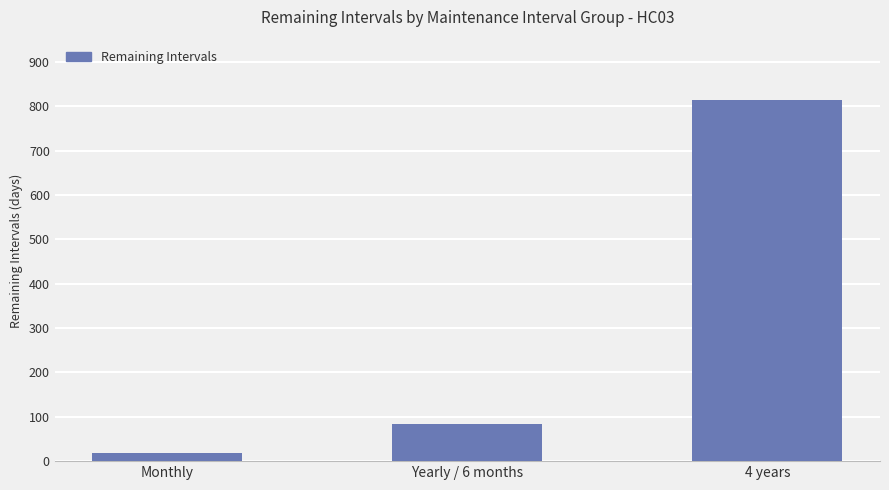

What is the sum of all values?

917